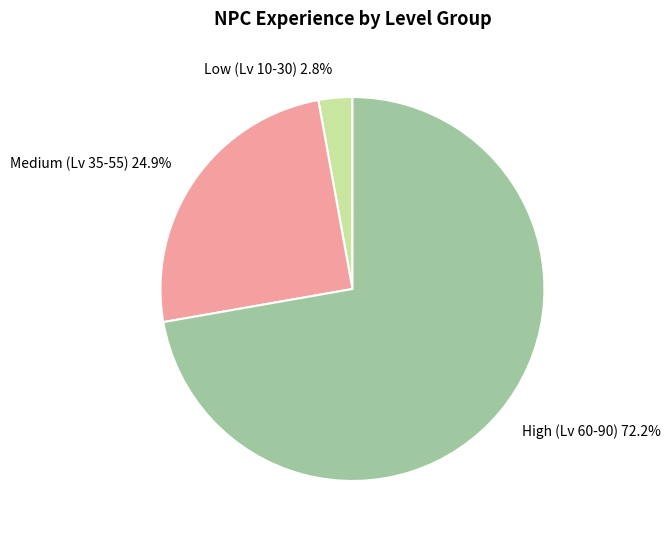

What portion of the pie excludes Medium (Lv 35-55)?

75.1%